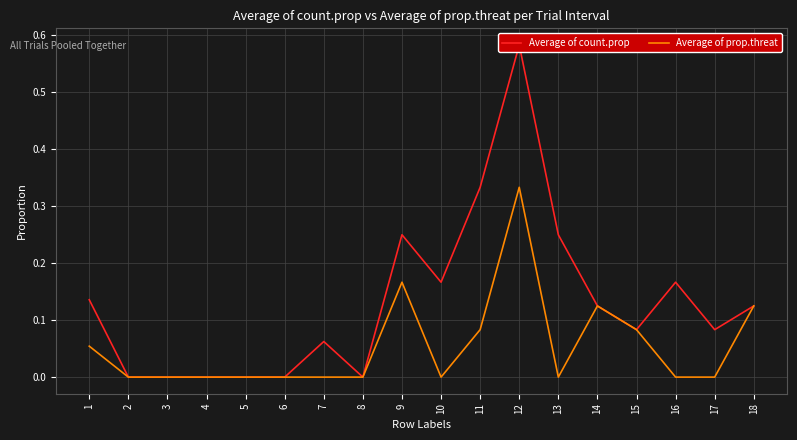

List the series in order of their overall mean, highest first.

Average of count.prop, Average of prop.threat